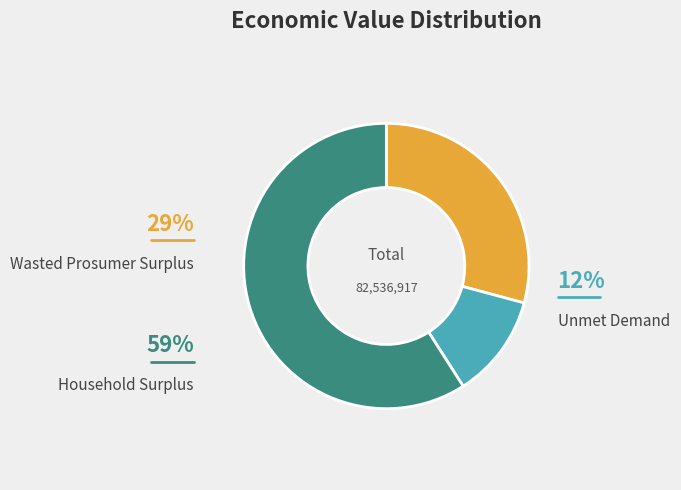

How many segments does this pie chart have?

3